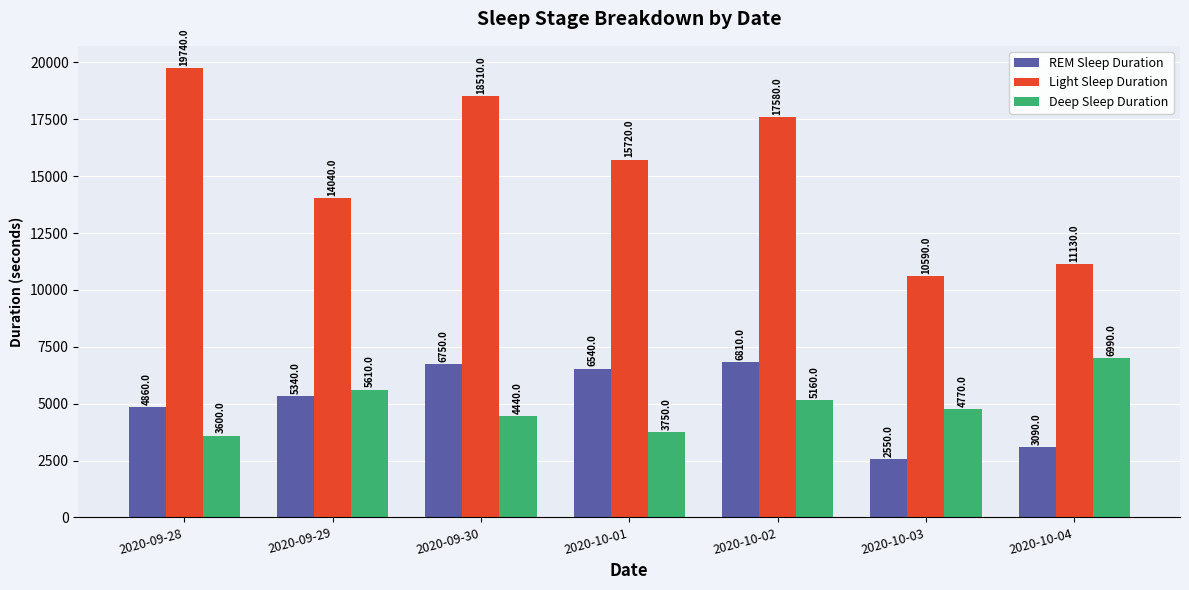

Which series has the largest range (max minus min)?

Light Sleep Duration